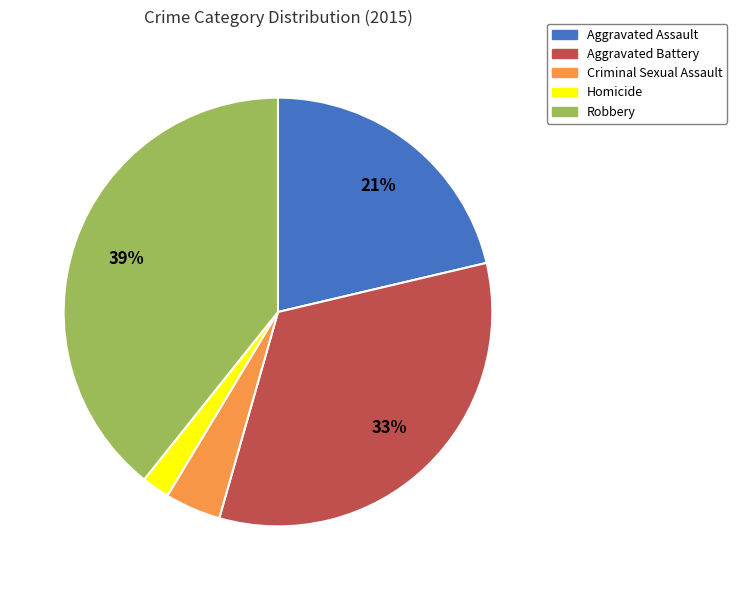

Do Homicide and Aggravated Assault together represent more than half of the pie?

No